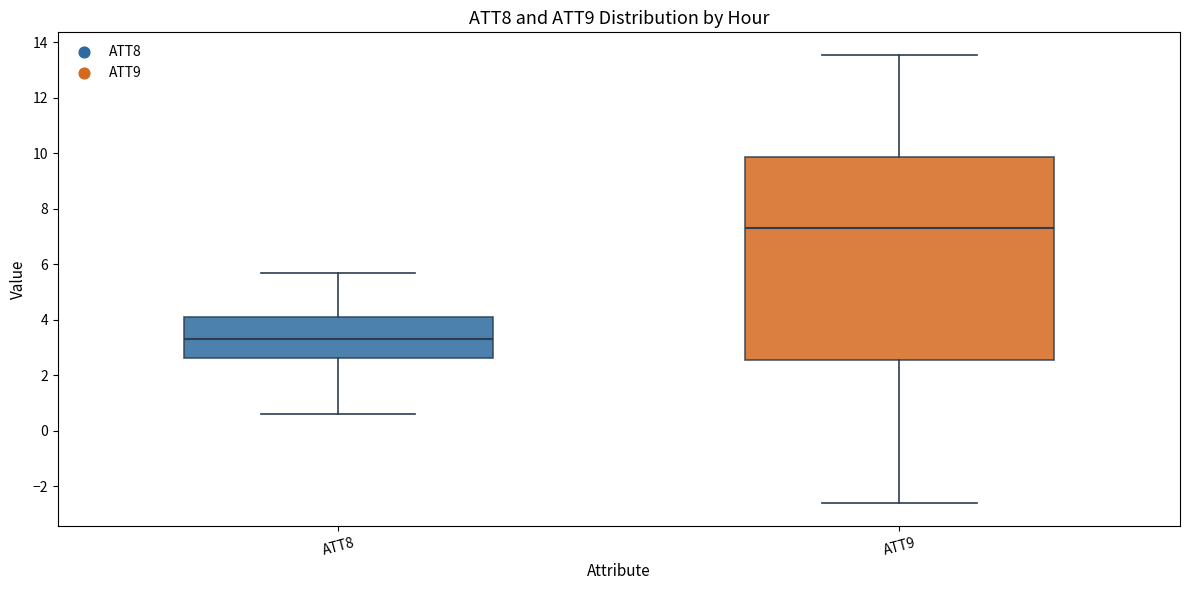

Reading left to right, transcribe this box plot: for each box, give where its median line is, the range the box spans, and where its two whiskers end, as read against the y-axis. The values are not printed on the chart, so give them approximately, as read against the axis.

ATT8: median 3.4, box 2.6 to 4.2, whiskers 0.6 to 5.6
ATT9: median 7.2, box 2.6 to 9.8, whiskers -2.6 to 13.6